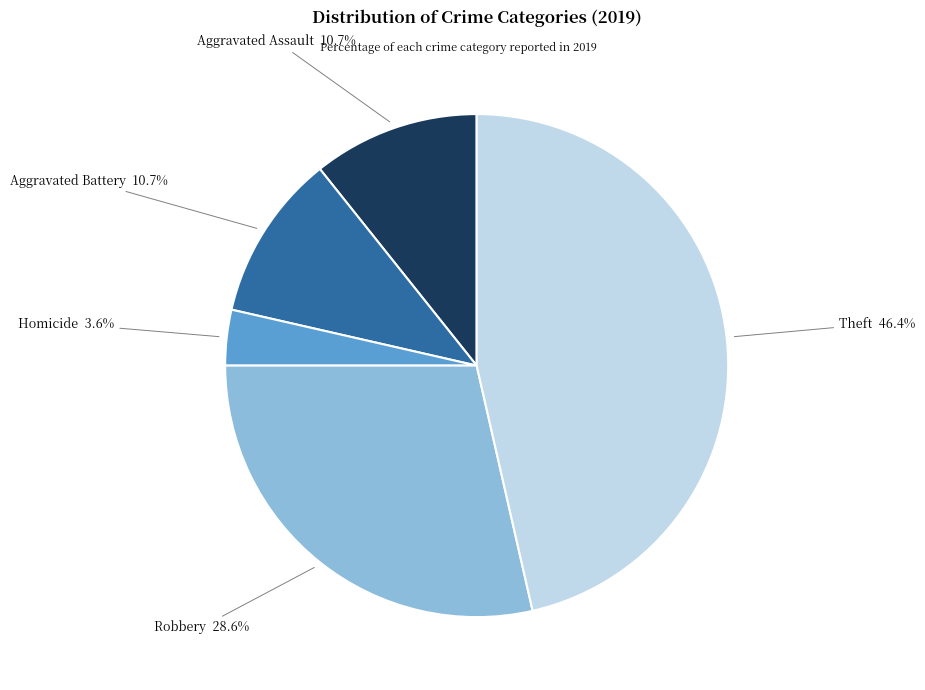

Does any single category account for the majority?

No